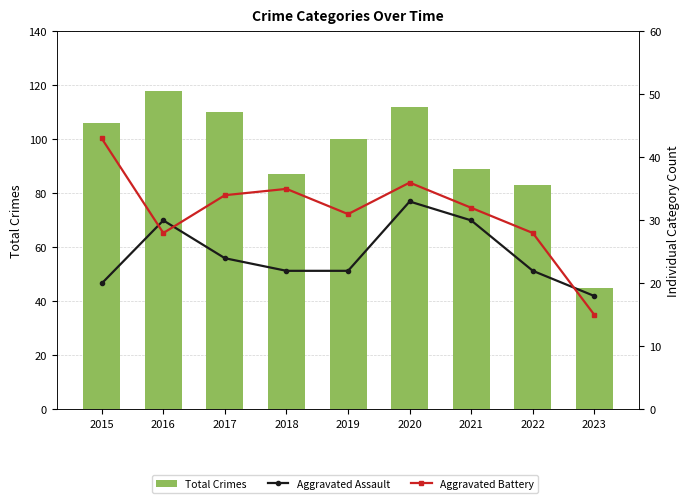

What is the difference between the maximum and minimum values in the Aggravated Battery series?

28